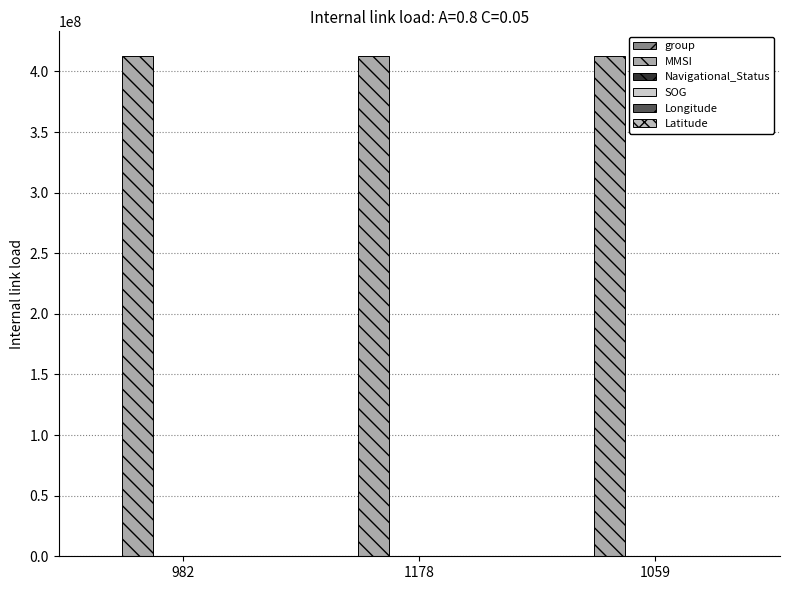

Reading right to left, list all the values displayed in this chart.

group: 1059=779.0	1178=849.0	982=721.0
MMSI: 1059=412472640.0	1178=412472640.0	982=412472640.0
Navigational_Status: 1059=5.0	1178=5.0	982=5.0
SOG: 1059=0.0	1178=0.0	982=0.0
Longitude: 1059=118.1	1178=118.1	982=118.1
Latitude: 1059=24.5	1178=24.5	982=24.5